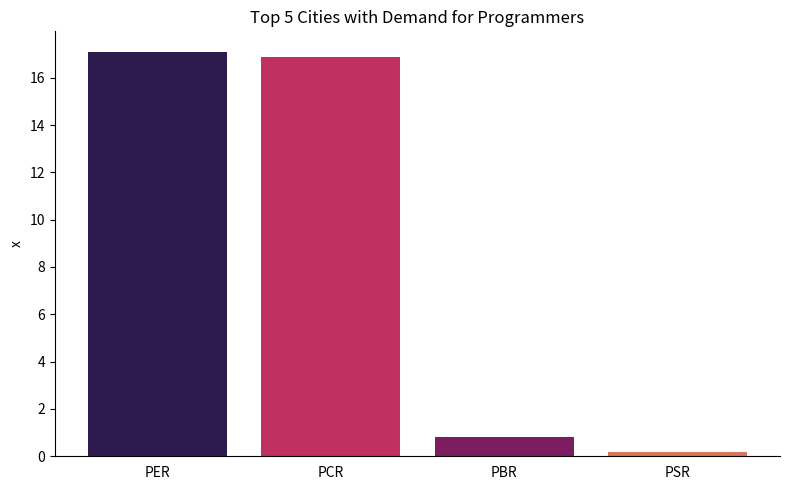

List the labels in order of value, largest first.

PER, PCR, PBR, PSR